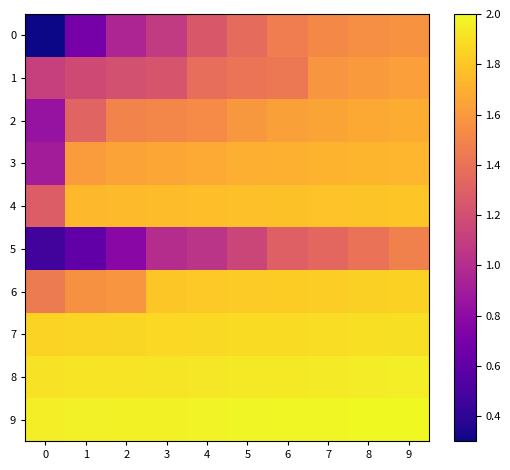

Reading left to right, transcribe all the data shown in this chart.

0: 0=0.3	1=0.7	2=1.0	3=1.1	4=1.3	5=1.4	6=1.5	7=1.5	8=1.5	9=1.6
1: 0=1.1	1=1.2	2=1.2	3=1.2	4=1.4	5=1.4	6=1.4	7=1.6	8=1.6	9=1.6
2: 0=0.8	1=1.3	2=1.5	3=1.5	4=1.5	5=1.6	6=1.6	7=1.7	8=1.7	9=1.7
3: 0=0.9	1=1.6	2=1.6	3=1.7	4=1.7	5=1.7	6=1.7	7=1.7	8=1.7	9=1.7
4: 0=1.3	1=1.7	2=1.7	3=1.8	4=1.8	5=1.8	6=1.8	7=1.8	8=1.8	9=1.8
5: 0=0.5	1=0.6	2=0.8	3=1.0	4=1.0	5=1.1	6=1.3	7=1.3	8=1.4	9=1.5
6: 0=1.4	1=1.6	2=1.6	3=1.8	4=1.8	5=1.8	6=1.8	7=1.8	8=1.8	9=1.8
7: 0=1.9	1=1.9	2=1.9	3=1.9	4=1.9	5=1.9	6=1.9	7=1.9	8=1.9	9=1.9
8: 0=1.9	1=1.9	2=1.9	3=1.9	4=1.9	5=1.9	6=1.9	7=1.9	8=1.9	9=2.0
9: 0=2.0	1=2.0	2=2.0	3=2.0	4=2.0	5=2.0	6=2.0	7=2.0	8=2.0	9=2.0